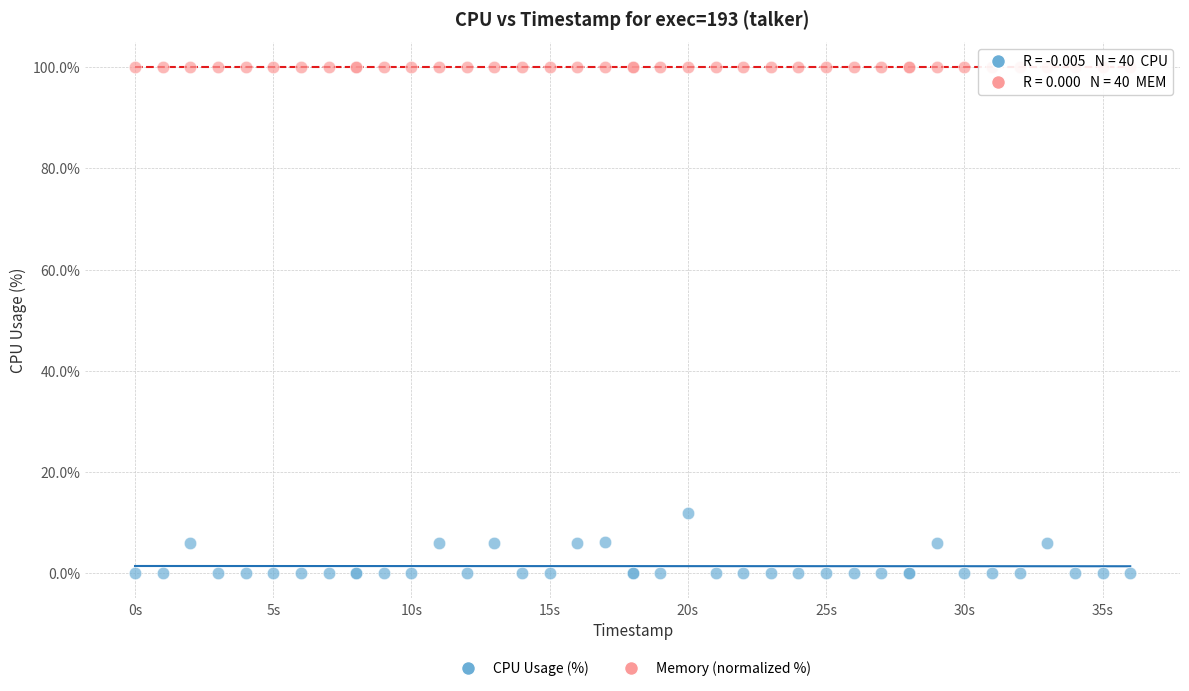

Which series reaches the minimum Y coordinate?

CPU Usage (%)